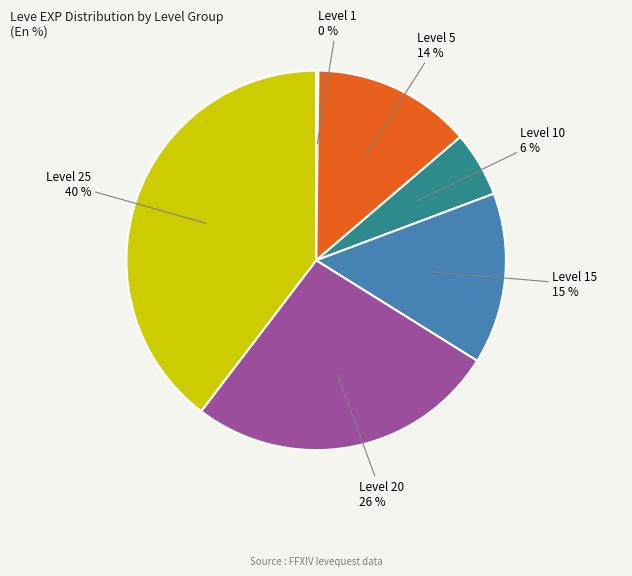

Approximately how many times larger is the value at Level 5 compared to Level 20?

0.5